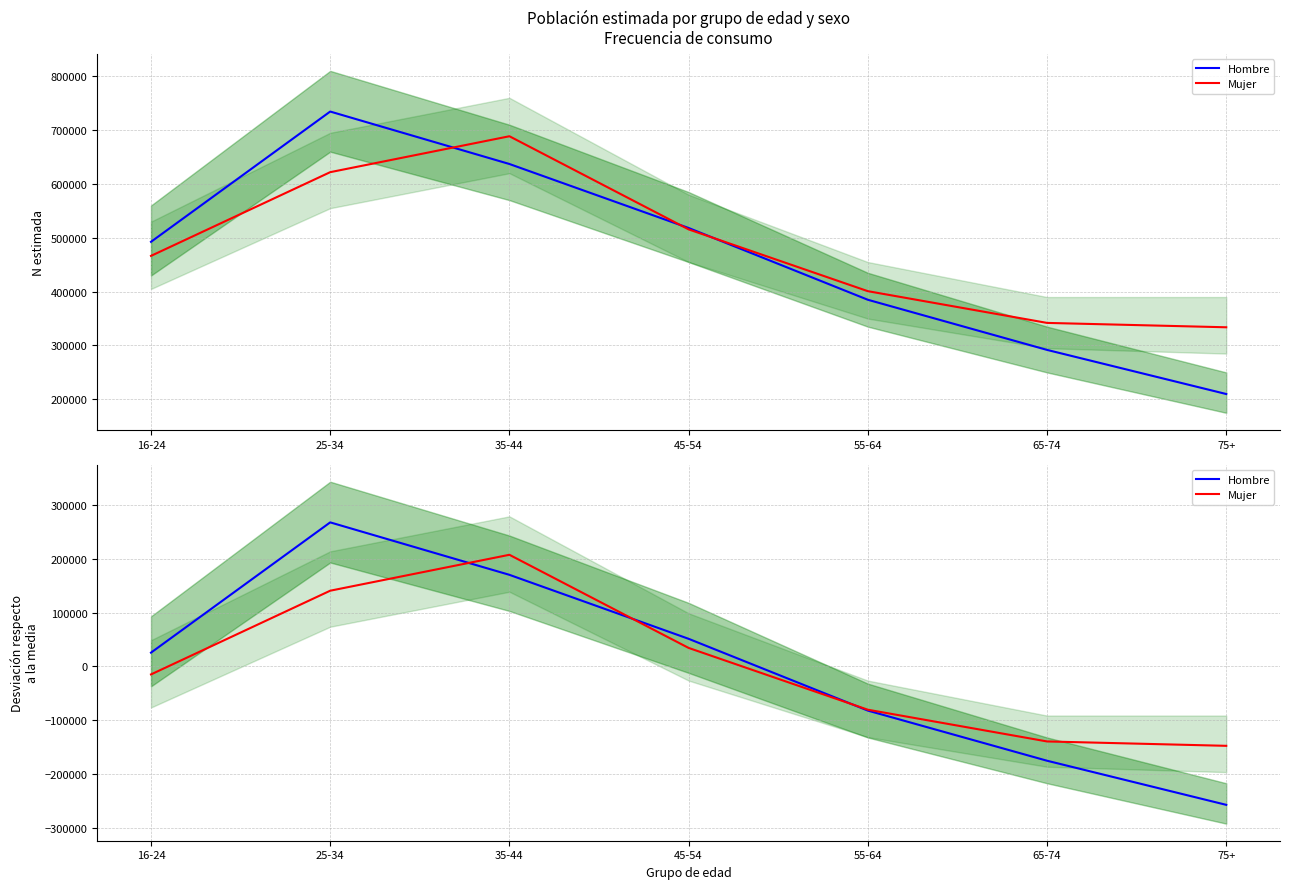

Does the chart display data point markers on the line(s)?

No